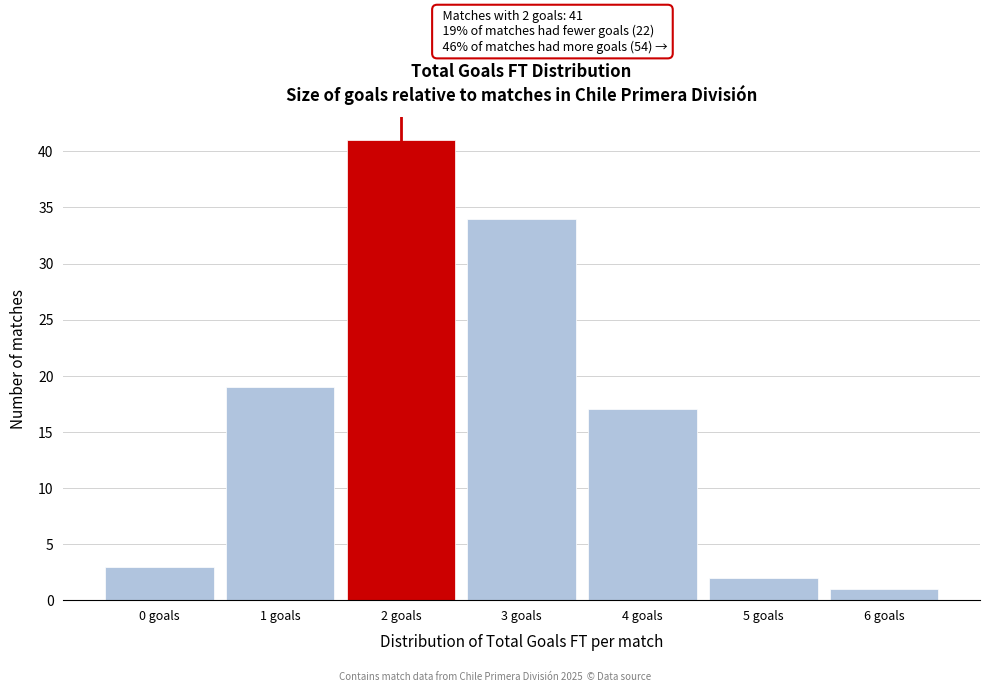

Over which range of the x-axis is the bar tallest?

1.5 to 2.5